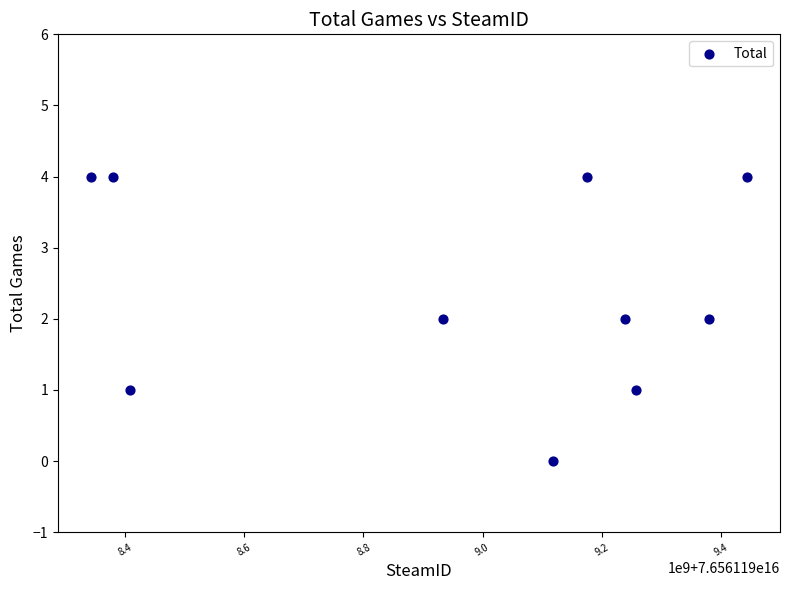

What is the average X value?

76561198967811232